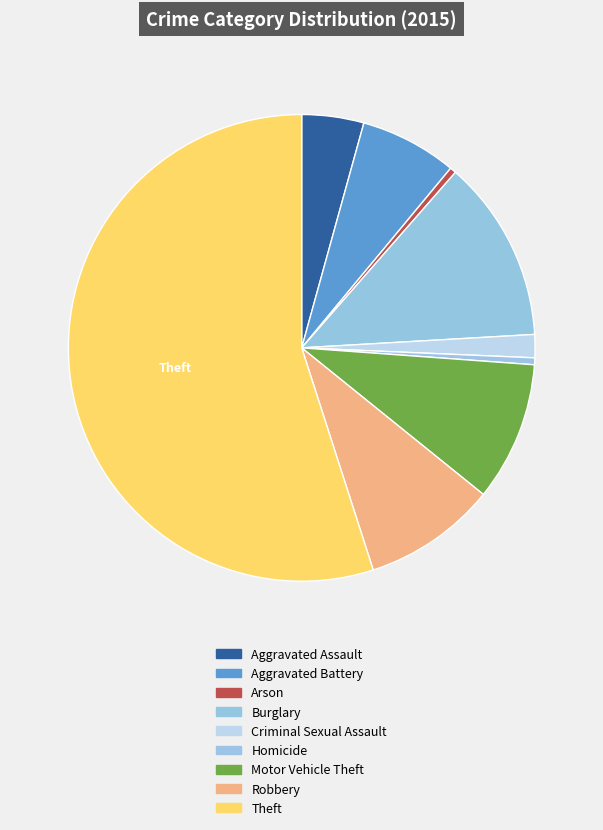

What is the change in value from Aggravated Battery to Burglary?

+6166